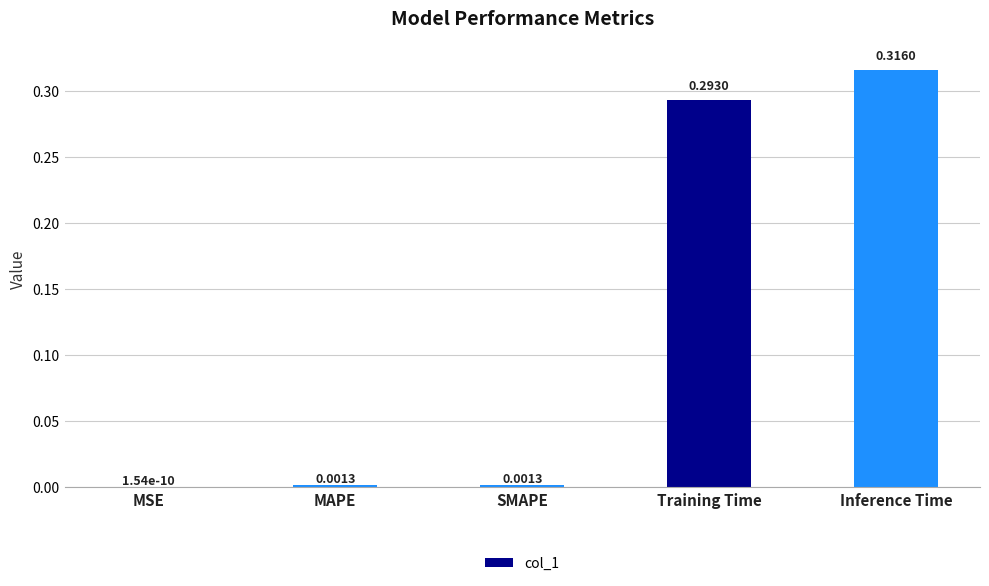

Between MSE and MAPE, which is larger?

MAPE